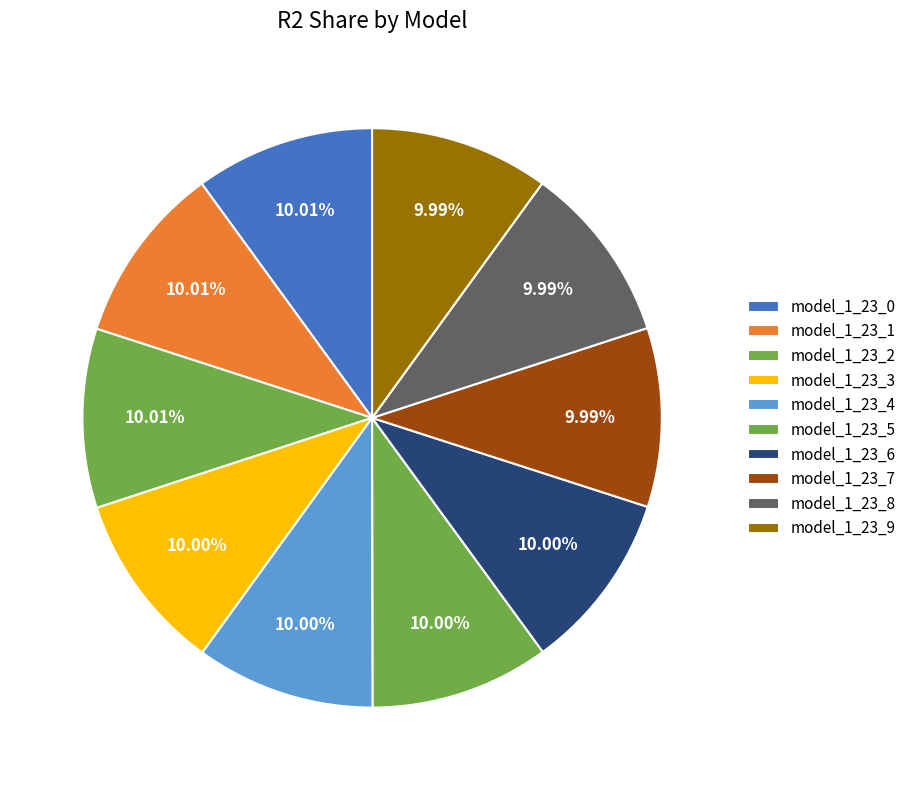

How many slices are in this pie chart?

10